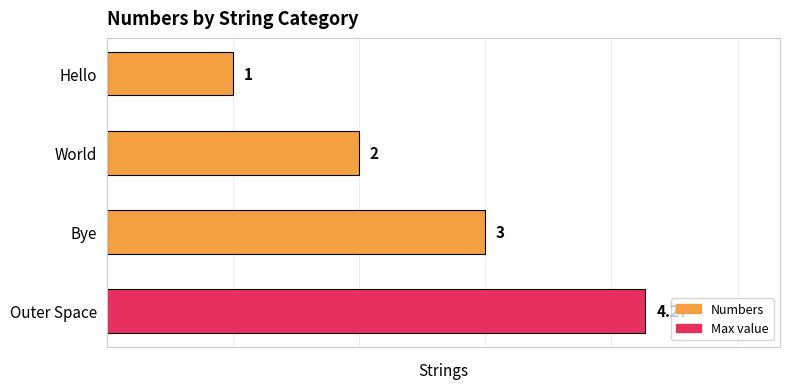

What is the sum of all values?

10.3